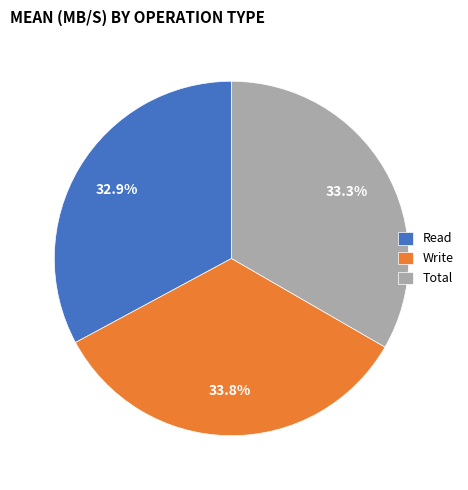

To the nearest percent, what is the average slice percentage?

33%